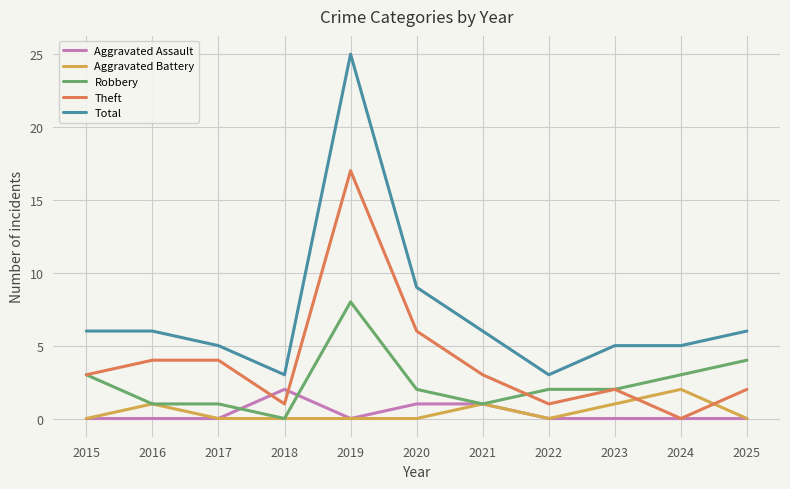

True or false: Aggravated Battery and Total intersect in this chart.

False